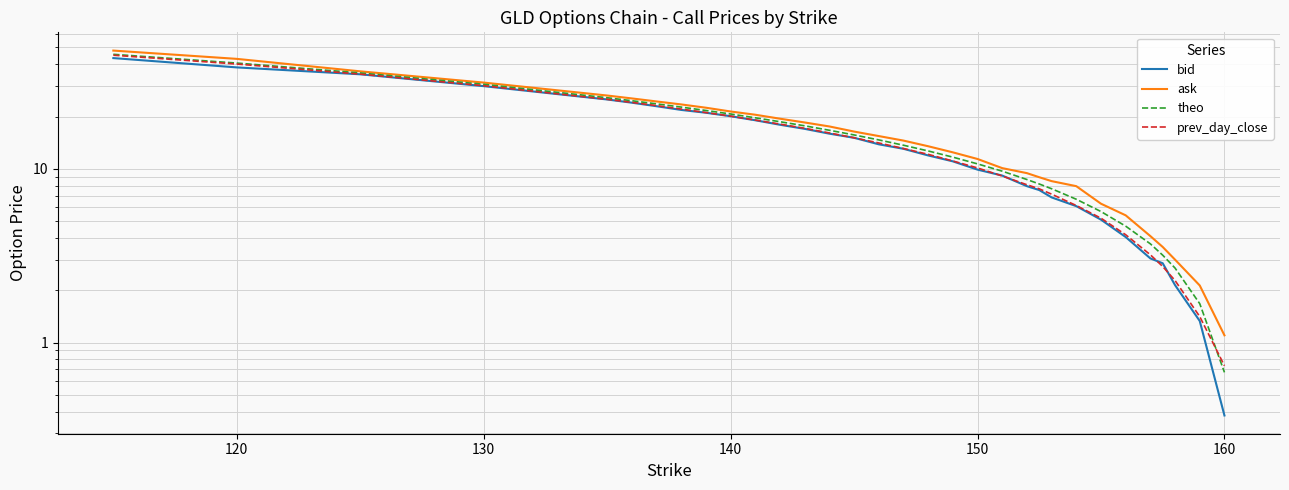

Count the number of data series in this chart.

4